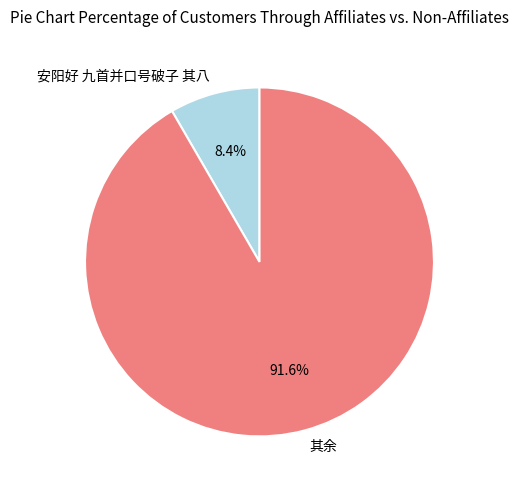

Which has a higher value, 其余 or 安阳好 九首并口号破子 其八?

其余